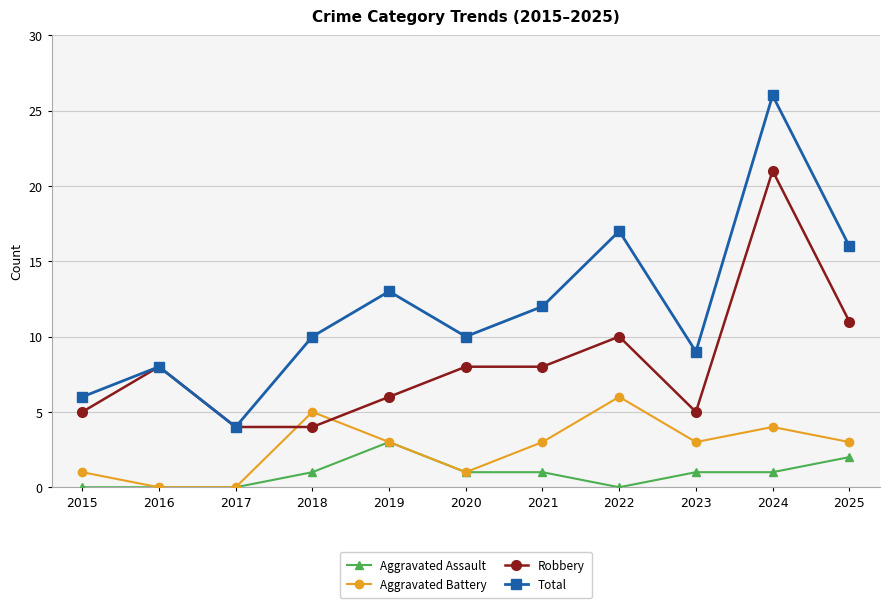

What are all the series names shown in the legend?

Aggravated Assault, Aggravated Battery, Robbery, Total